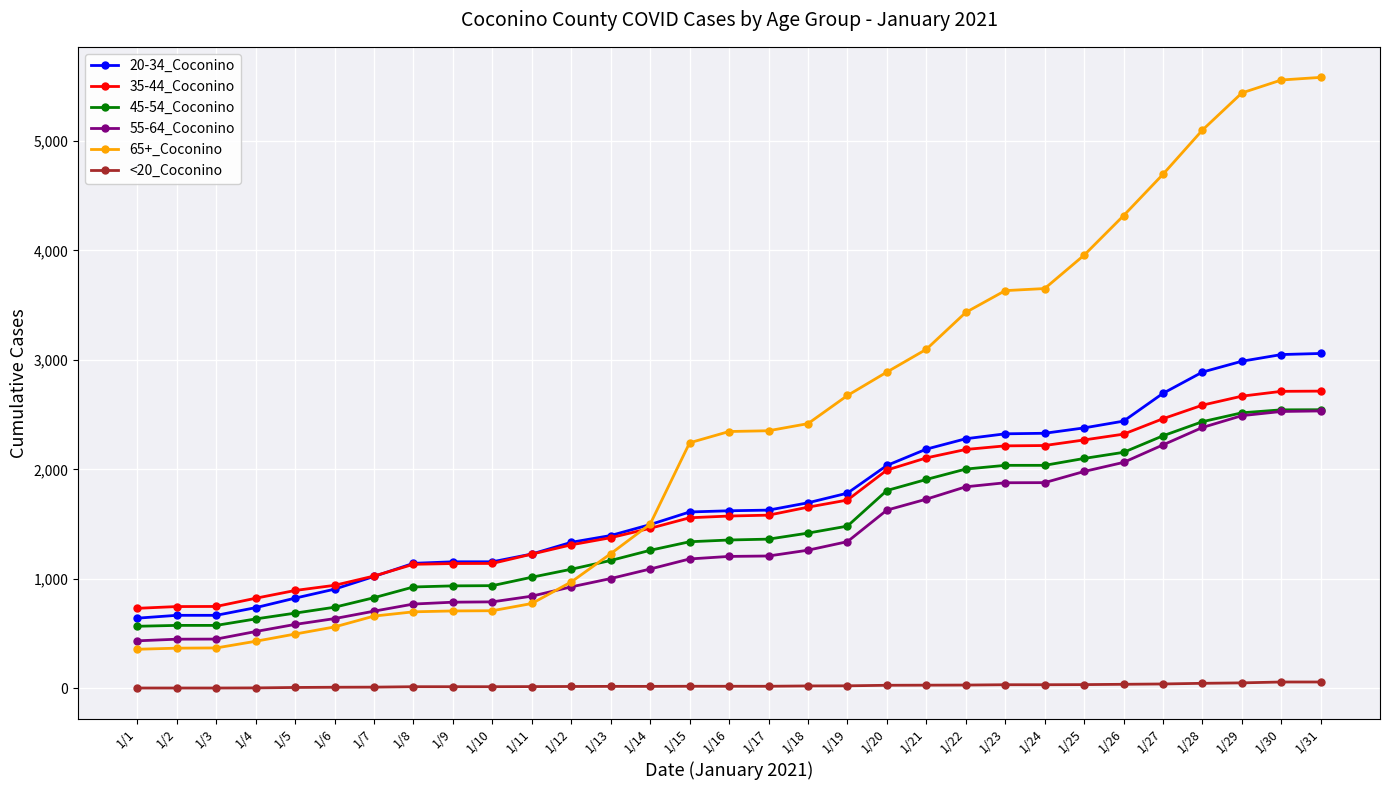

Is the value of 45-54_Coconino at 1/3 greater than the value of 35-44_Coconino at 1/15?

No